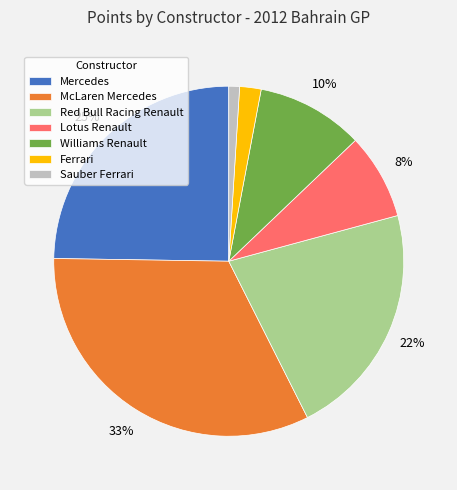

Is there any slice that represents more than half of the pie?

No